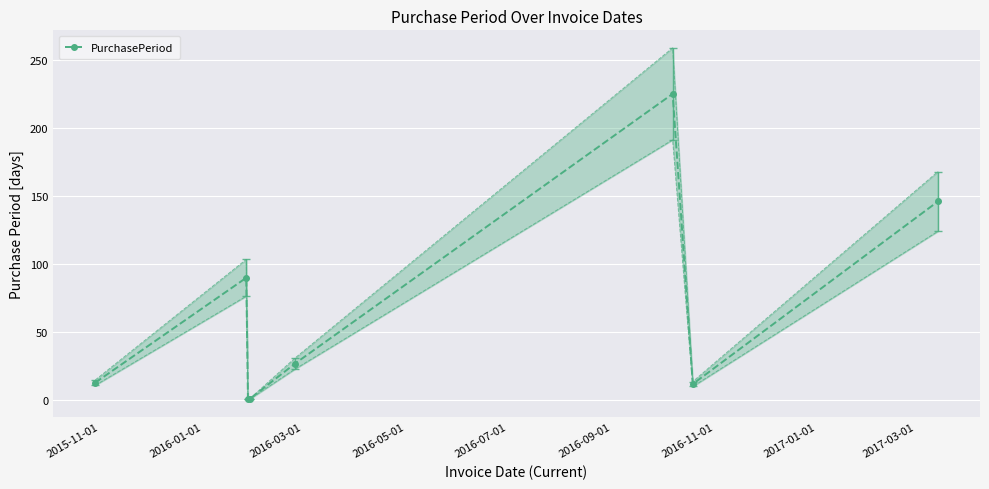

In PurchasePeriod, how many points are higher than both neighbors (excluding endpoints)?

2